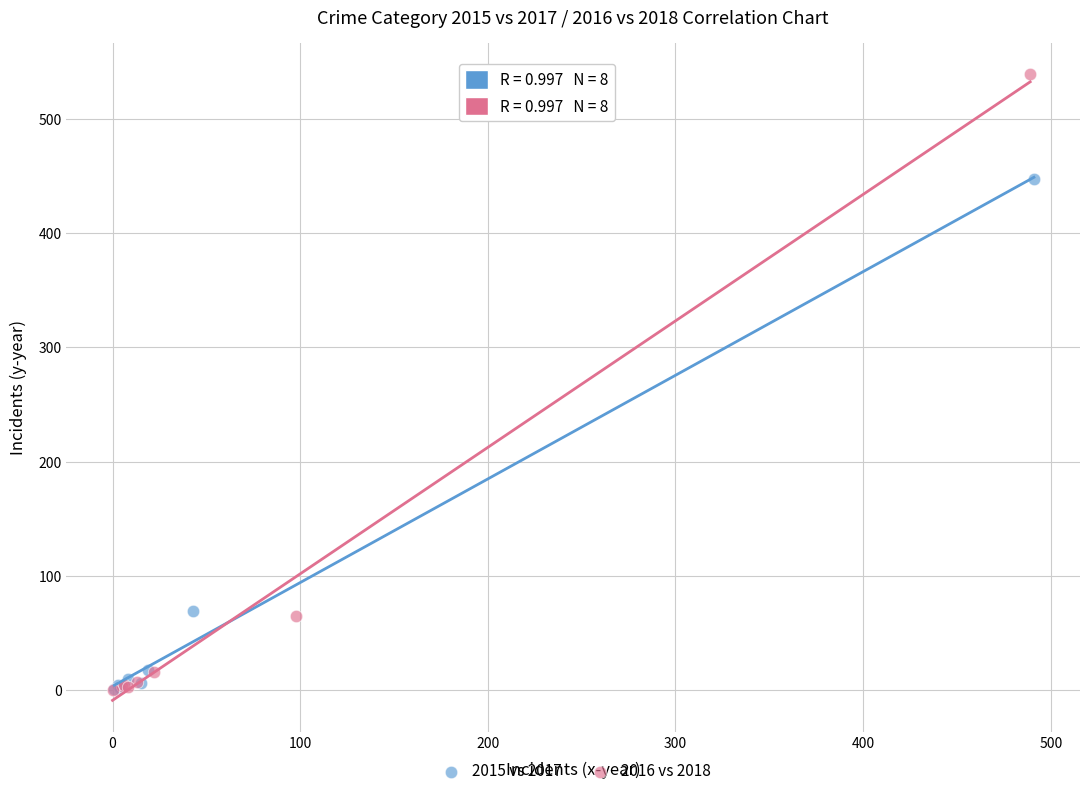

Which series reaches the maximum Y coordinate?

2016 vs 2018